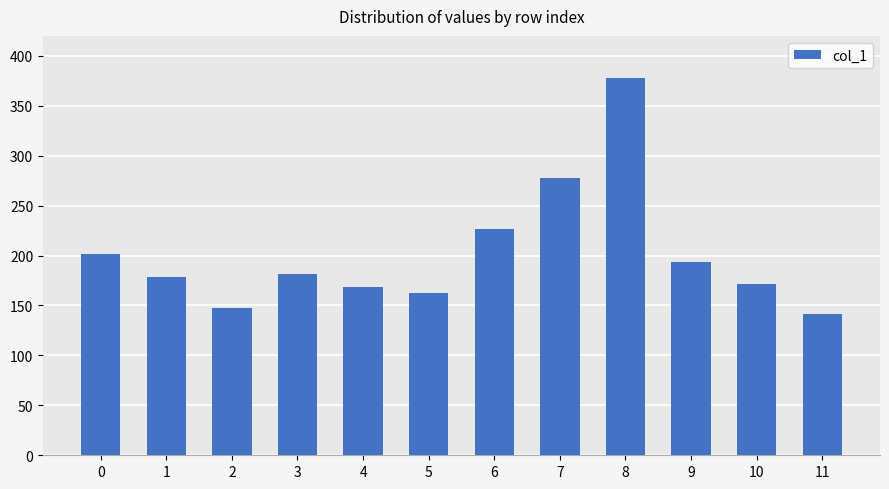

What is the sum of all values?

2427.5